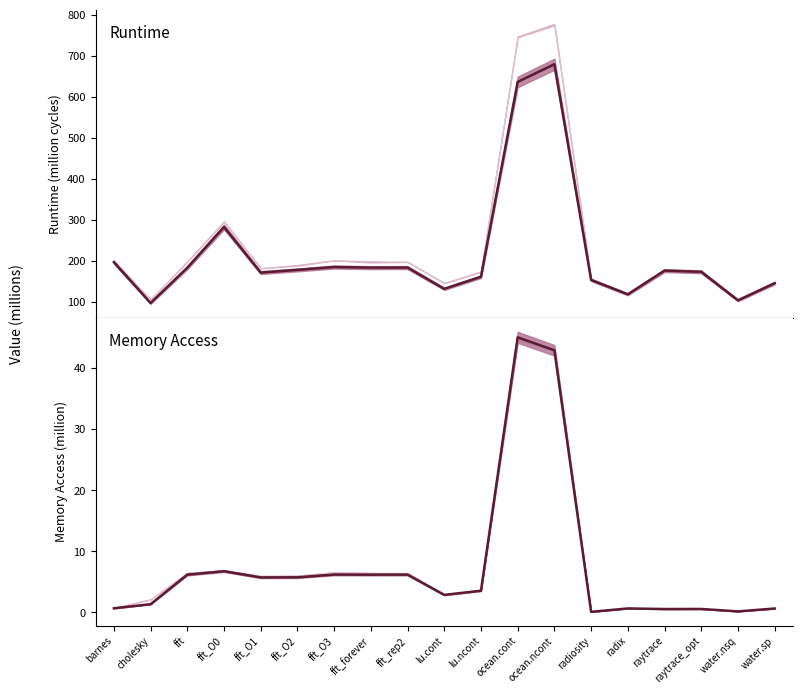

What is the average value of the baseline-nvm Runtime series?

218.7